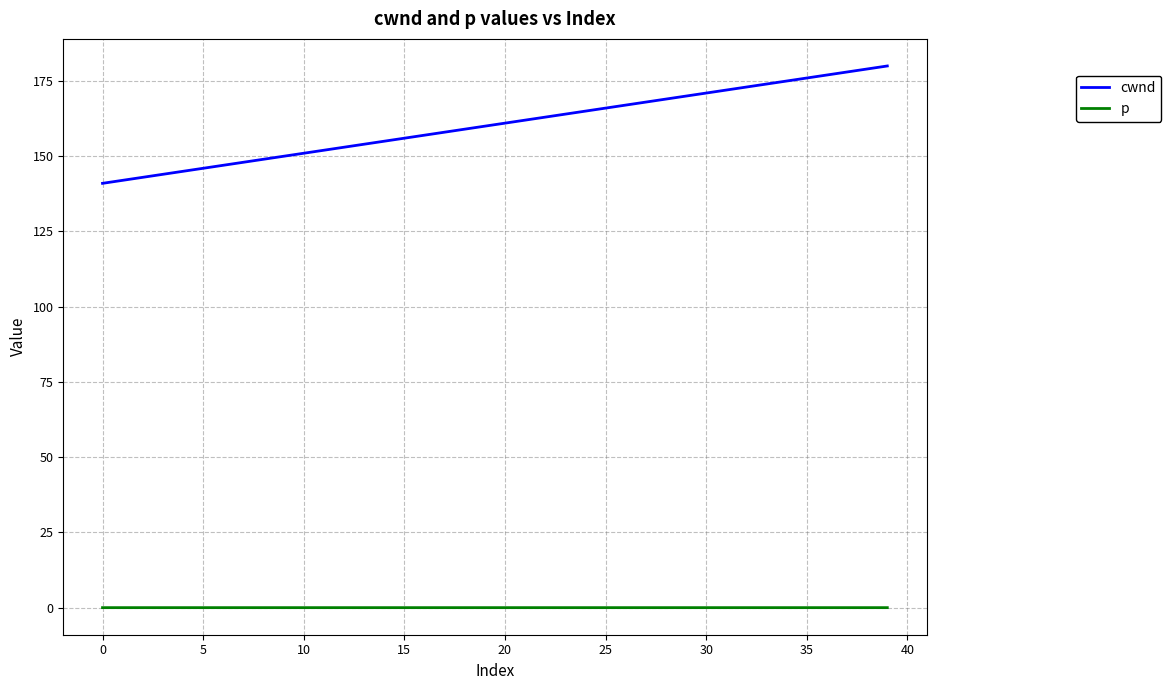

True or false: p and cwnd cross at least once.

False